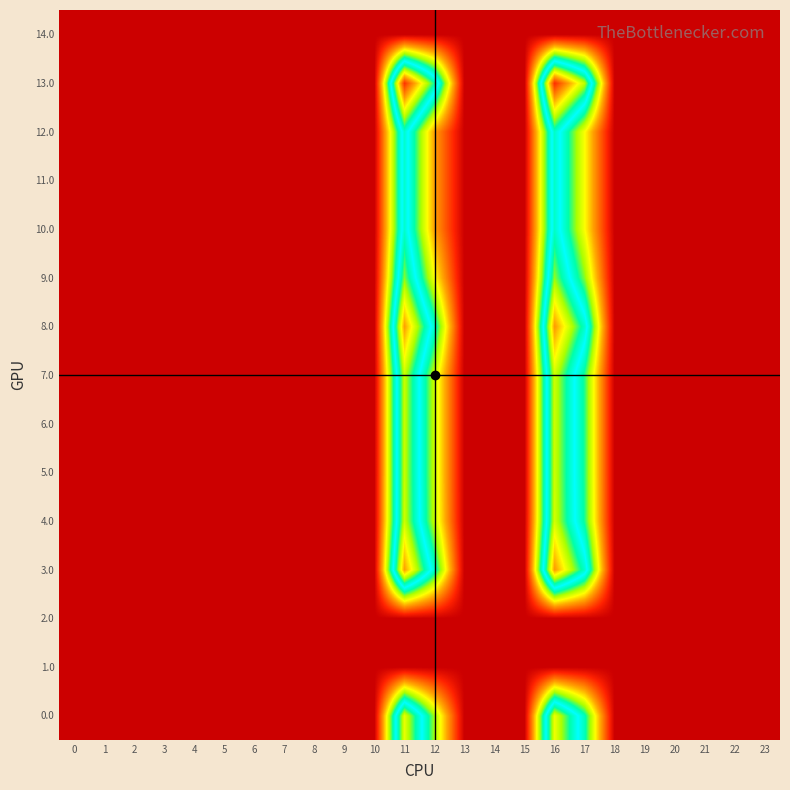

Reading left to right, what are all the values shown in this chart?

0.0: 0=0.0	1=0.0	2=0.0	3=0.0	4=0.0	5=0.0	6=0.0	7=0.0	8=0.0	9=0.0	10=0.0	11=139.3	12=72.2	13=0.0	14=0.0	15=0.0	16=140.4	17=88.8	18=0.0	19=0.0	20=0.0	21=0.0	22=0.0	23=0.0
1.0: 0=0.0	1=0.0	2=0.0	3=0.0	4=0.0	5=0.0	6=0.0	7=0.0	8=0.0	9=0.0	10=0.0	11=0.0	12=0.0	13=0.0	14=0.0	15=0.0	16=0.0	17=0.0	18=0.0	19=0.0	20=0.0	21=0.0	22=0.0	23=0.0
2.0: 0=0.0	1=0.0	2=0.0	3=0.0	4=0.0	5=0.0	6=0.0	7=0.0	8=0.0	9=0.0	10=0.0	11=0.0	12=0.0	13=0.0	14=0.0	15=0.0	16=0.0	17=0.0	18=0.0	19=0.0	20=0.0	21=0.0	22=0.0	23=0.0
3.0: 0=0.0	1=0.0	2=0.0	3=0.0	4=0.0	5=0.0	6=0.0	7=0.0	8=0.0	9=0.0	10=0.0	11=159.3	12=92.2	13=0.0	14=0.0	15=0.0	16=160.4	17=108.8	18=0.0	19=0.0	20=0.0	21=0.0	22=0.0	23=0.0
4.0: 0=0.0	1=0.0	2=0.0	3=0.0	4=0.0	5=0.0	6=0.0	7=0.0	8=0.0	9=0.0	10=0.0	11=134.3	12=67.2	13=0.0	14=0.0	15=0.0	16=135.4	17=83.8	18=0.0	19=0.0	20=0.0	21=0.0	22=0.0	23=0.0
5.0: 0=0.0	1=0.0	2=0.0	3=0.0	4=0.0	5=0.0	6=0.0	7=0.0	8=0.0	9=0.0	10=0.0	11=133.3	12=66.2	13=0.0	14=0.0	15=0.0	16=134.4	17=82.8	18=0.0	19=0.0	20=0.0	21=0.0	22=0.0	23=0.0
6.0: 0=0.0	1=0.0	2=0.0	3=0.0	4=0.0	5=0.0	6=0.0	7=0.0	8=0.0	9=0.0	10=0.0	11=133.3	12=66.2	13=0.0	14=0.0	15=0.0	16=134.4	17=82.8	18=0.0	19=0.0	20=0.0	21=0.0	22=0.0	23=0.0
7.0: 0=0.0	1=0.0	2=0.0	3=0.0	4=0.0	5=0.0	6=0.0	7=0.0	8=0.0	9=0.0	10=0.0	11=133.3	12=66.2	13=0.0	14=0.0	15=0.0	16=134.4	17=82.8	18=0.0	19=0.0	20=0.0	21=0.0	22=0.0	23=0.0
8.0: 0=0.0	1=0.0	2=0.0	3=0.0	4=0.0	5=0.0	6=0.0	7=0.0	8=0.0	9=0.0	10=0.0	11=159.3	12=92.2	13=0.0	14=0.0	15=0.0	16=160.4	17=108.8	18=0.0	19=0.0	20=0.0	21=0.0	22=0.0	23=0.0
9.0: 0=0.0	1=0.0	2=0.0	3=0.0	4=0.0	5=0.0	6=0.0	7=0.0	8=0.0	9=0.0	10=0.0	11=125.3	12=58.2	13=0.0	14=0.0	15=0.0	16=126.4	17=74.8	18=0.0	19=0.0	20=0.0	21=0.0	22=0.0	23=0.0
10.0: 0=0.0	1=0.0	2=0.0	3=0.0	4=0.0	5=0.0	6=0.0	7=0.0	8=0.0	9=0.0	10=0.0	11=108.3	12=41.2	13=0.0	14=0.0	15=0.0	16=109.4	17=57.8	18=0.0	19=0.0	20=0.0	21=0.0	22=0.0	23=0.0
11.0: 0=0.0	1=0.0	2=0.0	3=0.0	4=0.0	5=0.0	6=0.0	7=0.0	8=0.0	9=0.0	10=0.0	11=108.3	12=41.2	13=0.0	14=0.0	15=0.0	16=109.4	17=57.8	18=0.0	19=0.0	20=0.0	21=0.0	22=0.0	23=0.0
12.0: 0=0.0	1=0.0	2=0.0	3=0.0	4=0.0	5=0.0	6=0.0	7=0.0	8=0.0	9=0.0	10=0.0	11=108.3	12=41.2	13=0.0	14=0.0	15=0.0	16=109.4	17=57.8	18=0.0	19=0.0	20=0.0	21=0.0	22=0.0	23=0.0
13.0: 0=0.0	1=0.0	2=0.0	3=0.0	4=0.0	5=0.0	6=0.0	7=0.0	8=0.0	9=0.0	10=0.0	11=182.3	12=115.2	13=0.0	14=0.0	15=0.0	16=183.4	17=131.8	18=0.0	19=0.0	20=0.0	21=0.0	22=0.0	23=0.0
14.0: 0=0.0	1=0.0	2=0.0	3=0.0	4=0.0	5=0.0	6=0.0	7=0.0	8=0.0	9=0.0	10=0.0	11=0.0	12=0.0	13=0.0	14=0.0	15=0.0	16=0.0	17=0.0	18=0.0	19=0.0	20=0.0	21=0.0	22=0.0	23=0.0